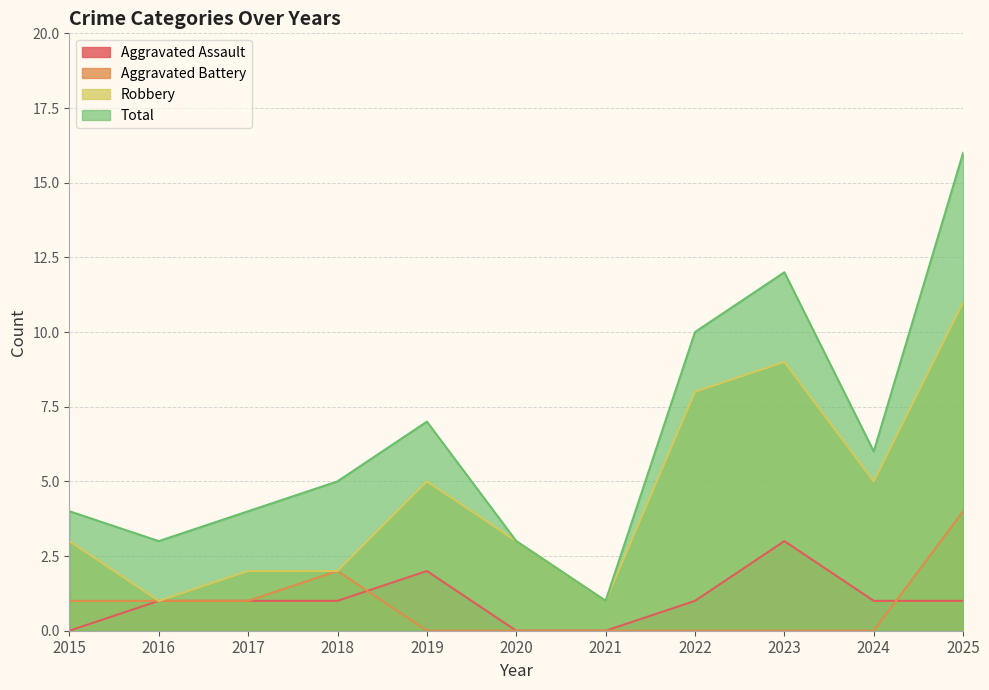

The value of Robbery at 2021 is 1. True or false?

True